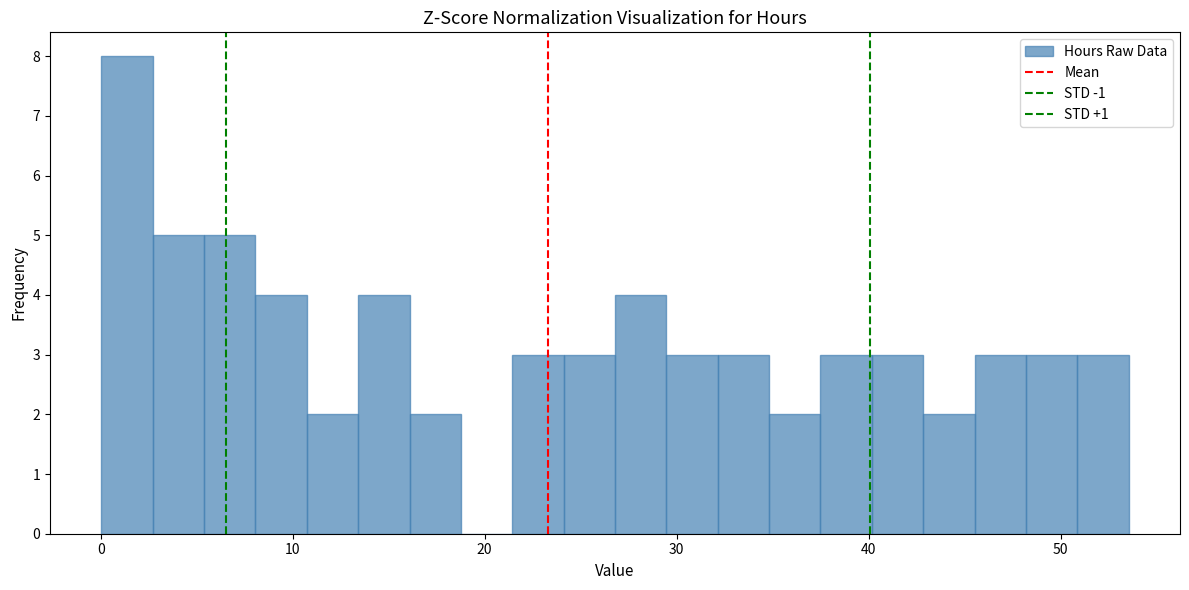

Around what value on the x-axis is the tallest bar? Give the approximate position of its centre, as read against the axis.

1